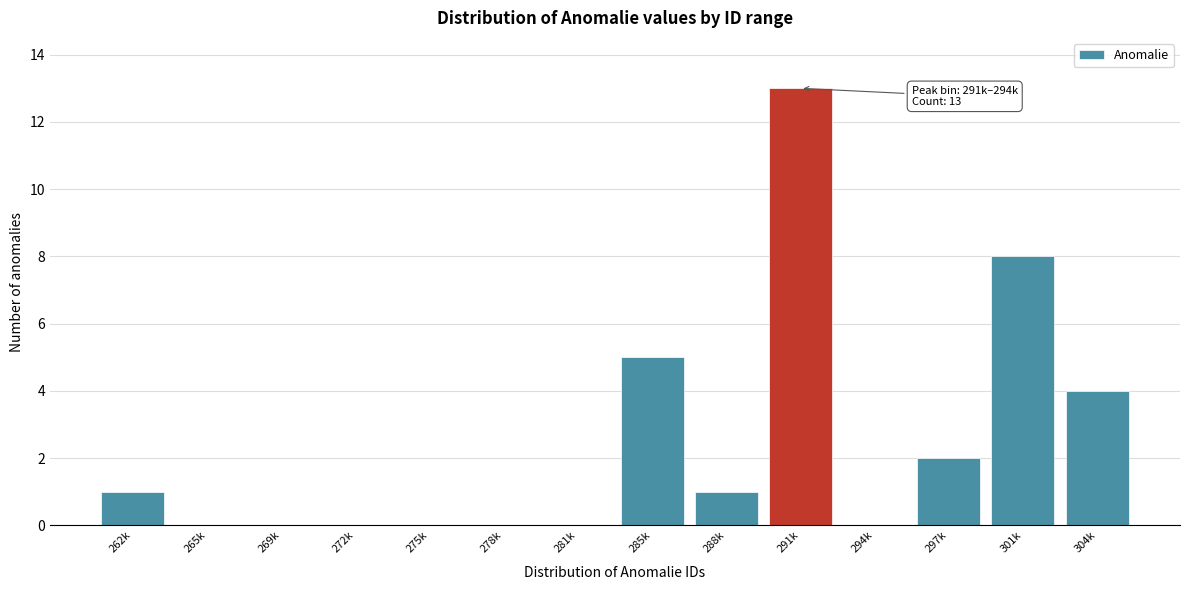

Reading left to right, extract all data points from this chart.

262k=1	265k=0	269k=0	272k=0	275k=0	278k=0	281k=0	285k=5	288k=1	291k=13	294k=0	297k=2	301k=8	304k=4